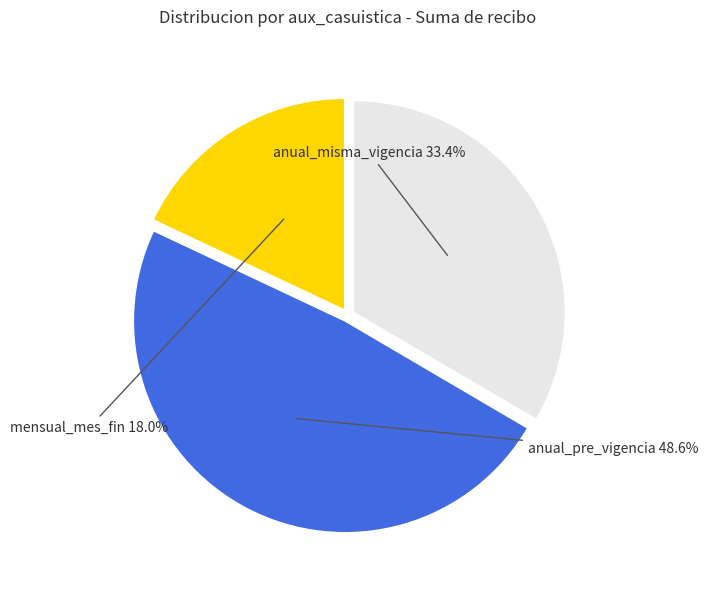

Does any single category account for the majority?

No